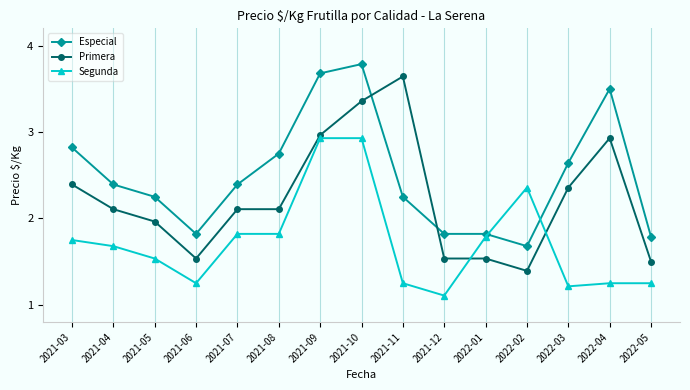

At how many categories does at least one series exceed 3363?

4